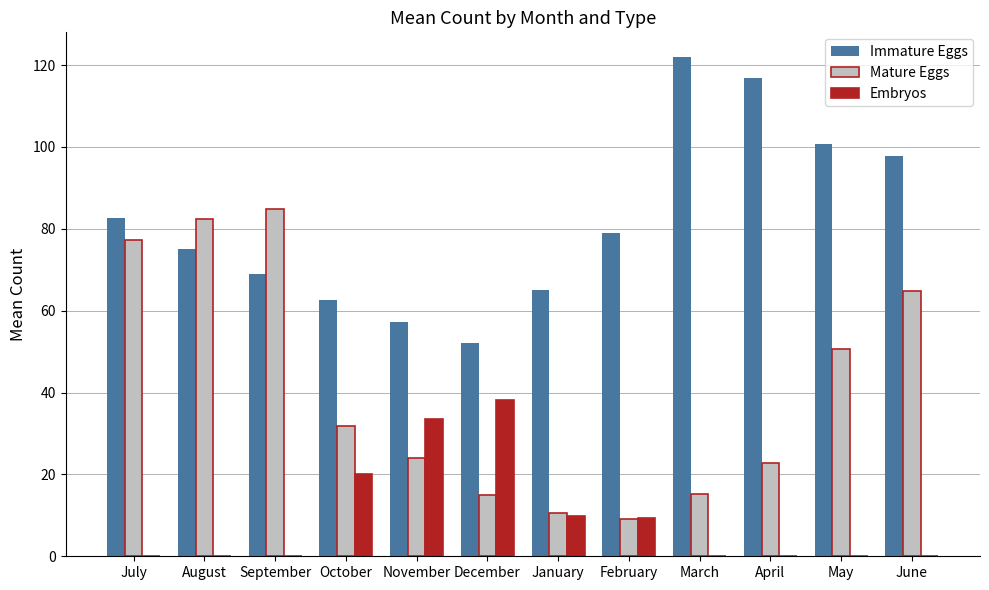

Which label corresponds to the largest value in the chart?

March